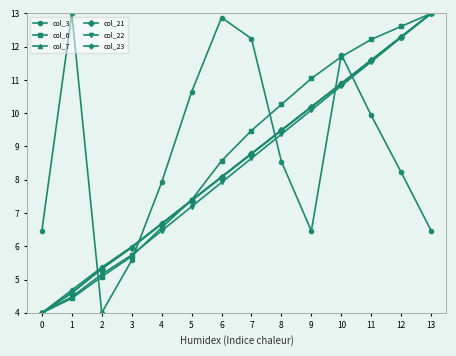

Is it true that col_21 equals 6.7 at 4?

True